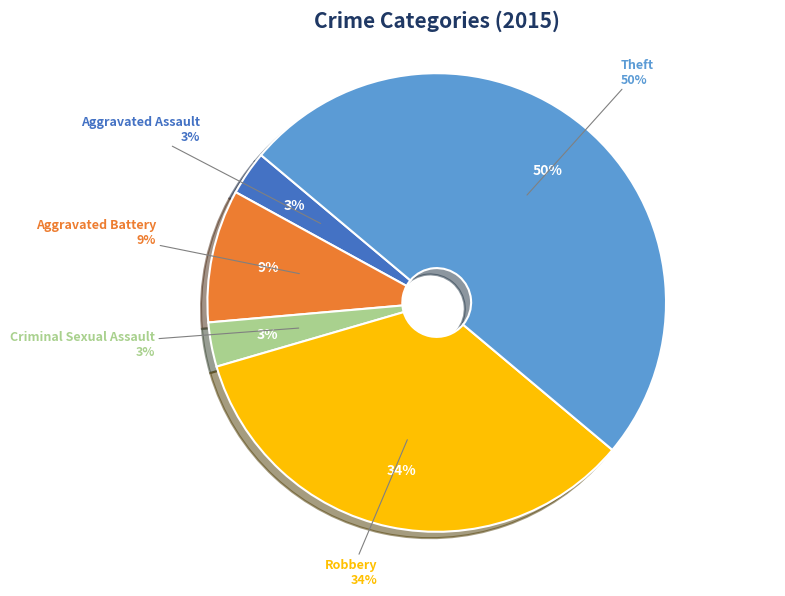

What is the smallest slice in the pie chart?

Aggravated Assault